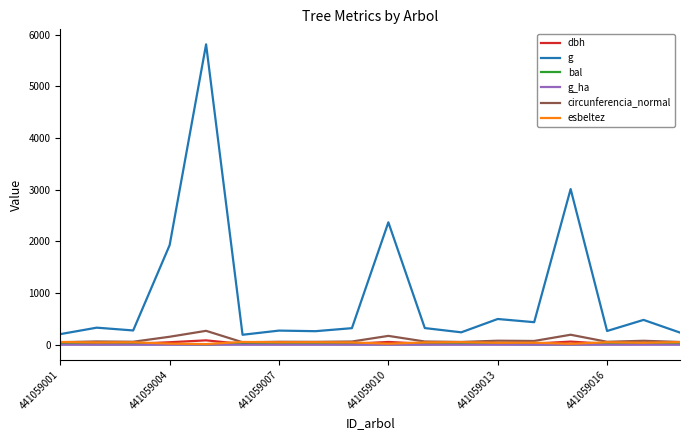

Which series has the widest spread of values?

g